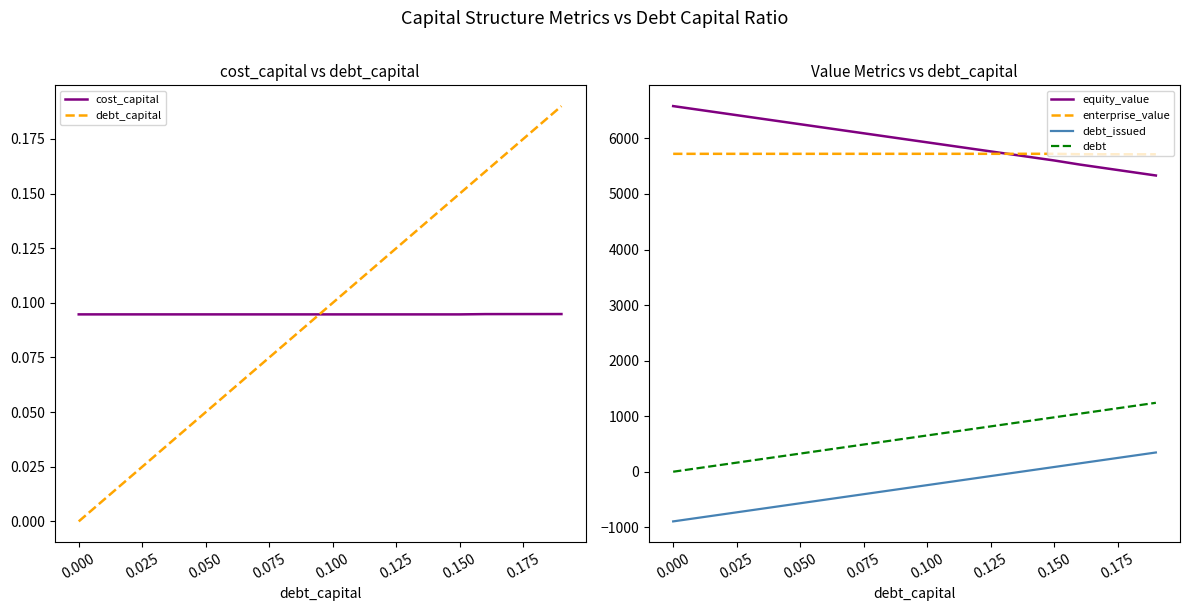

True or false: equity_value and debt cross at least once.

False